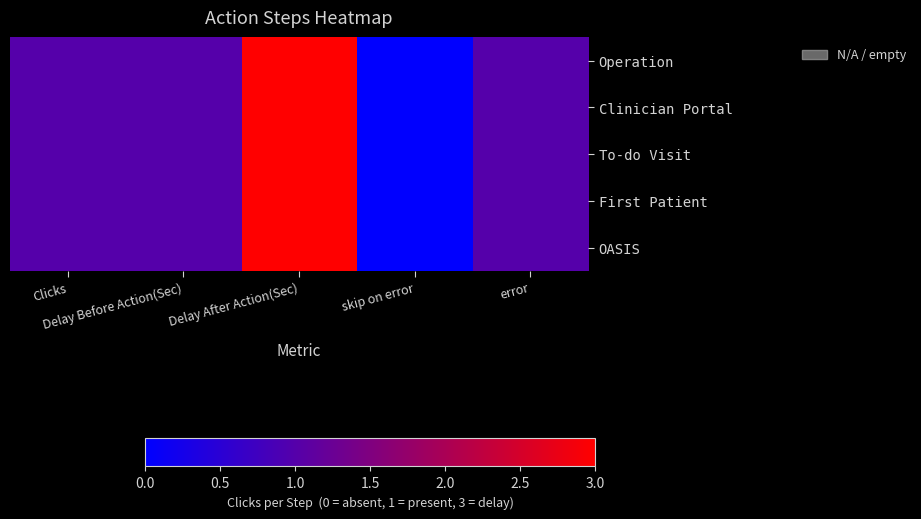

At which category is the sum across all series the highest?

Delay After Action(Sec)